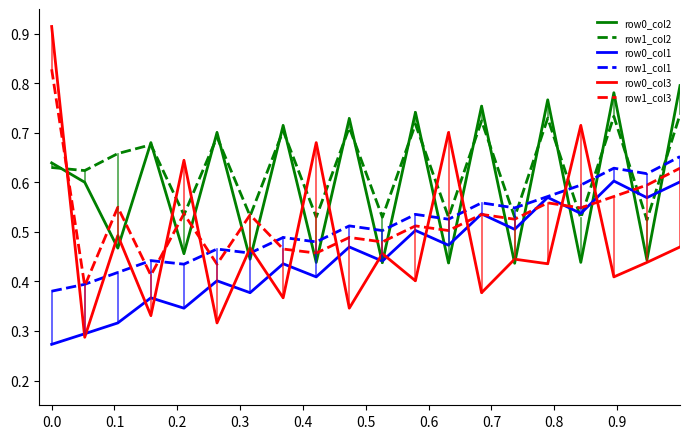

How many row1_col3 values are between 0 and 1?

20